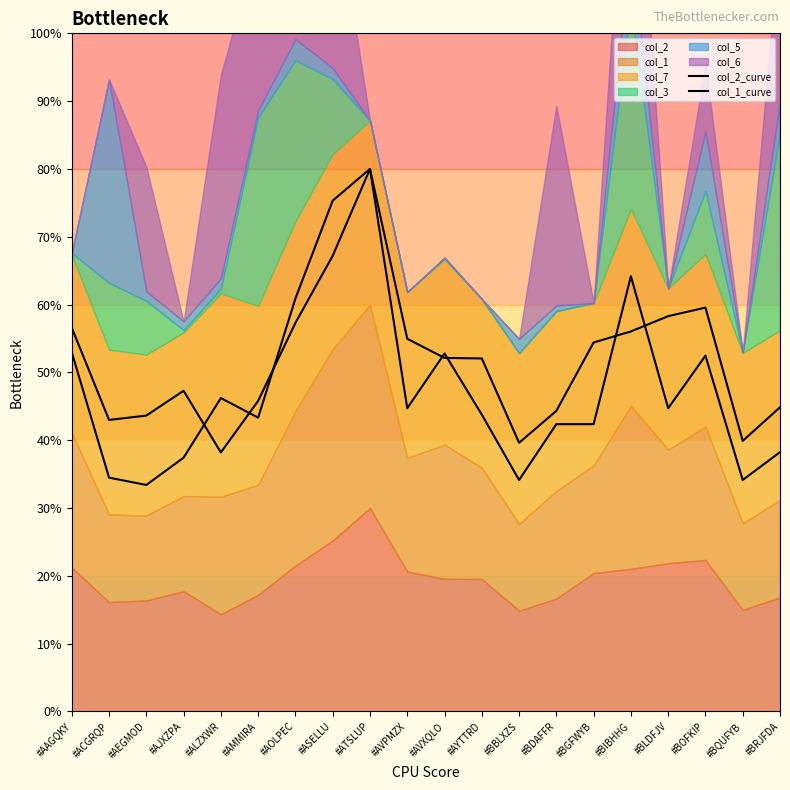

Is it true that col_1_curve equals 59.7 at #ACGRQP?

False